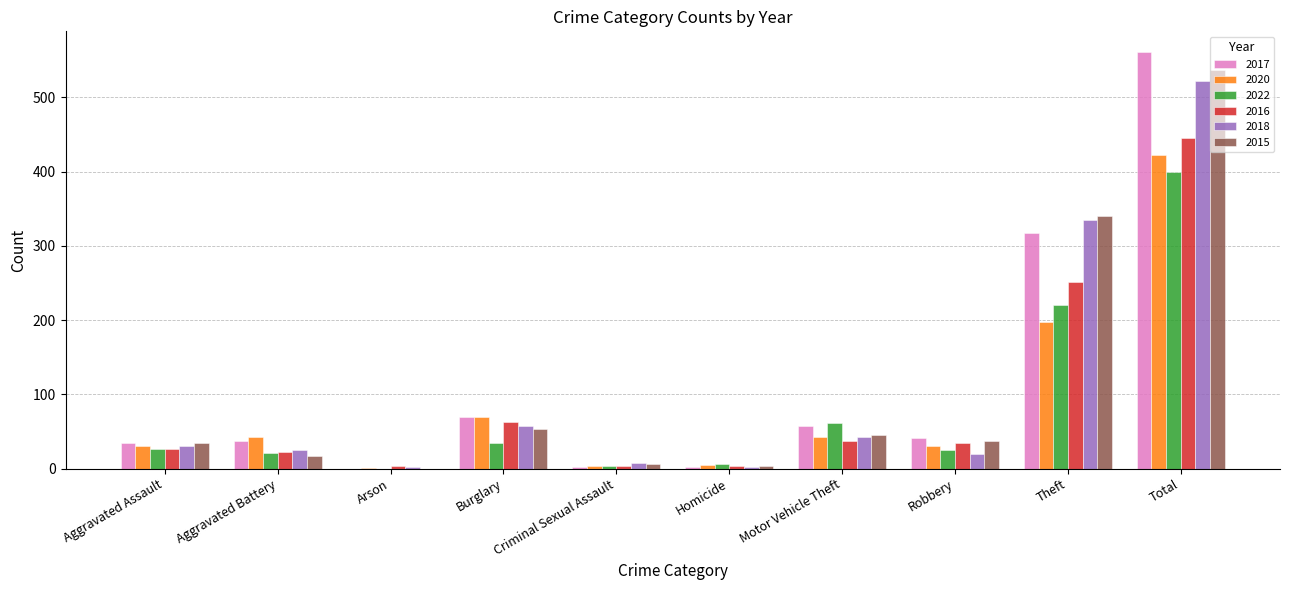

Where is 2017 nearest to the value 280?

Theft